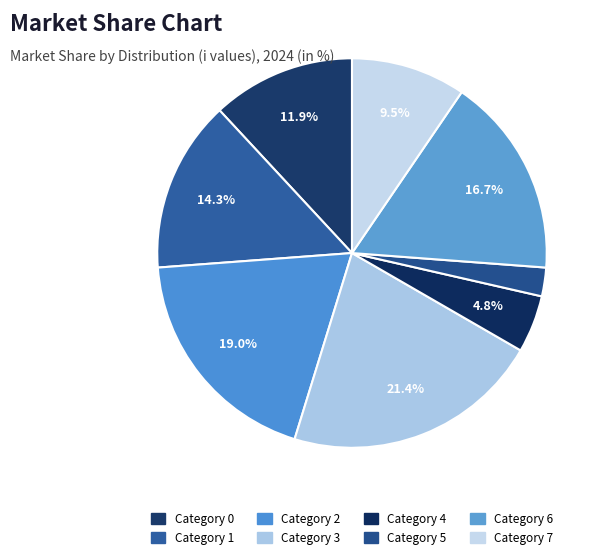

How many segments does this pie chart have?

8